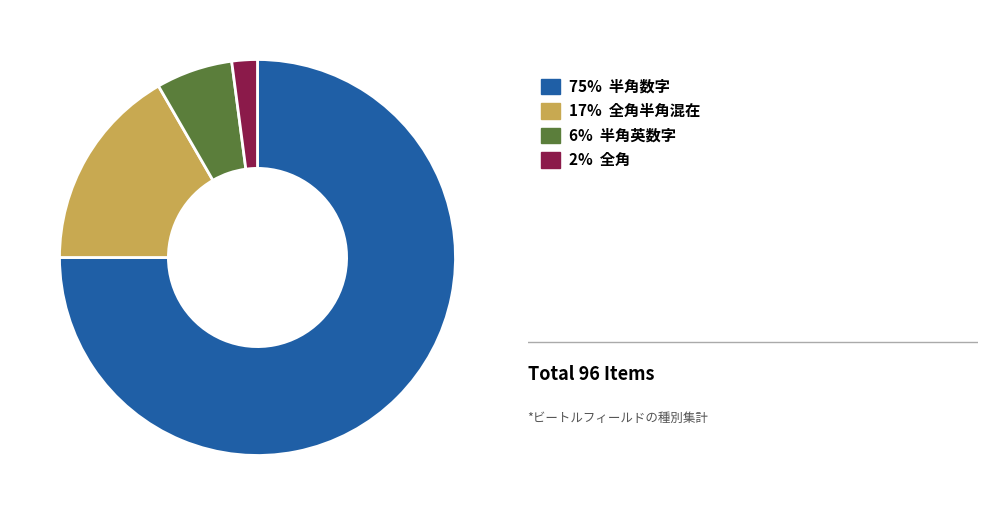

Is there a majority slice in this chart?

Yes